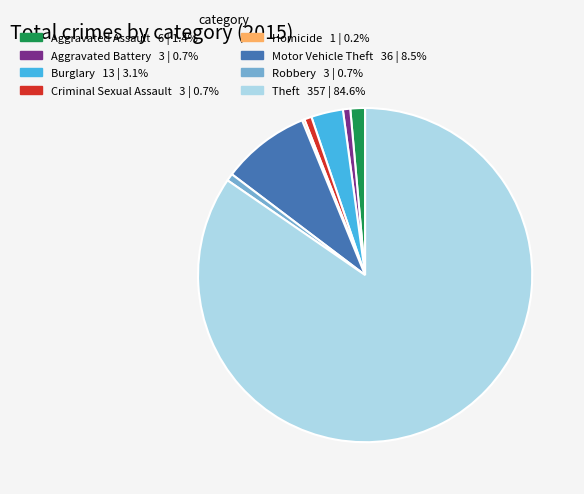

Which slice represents more than half of the pie?

Theft